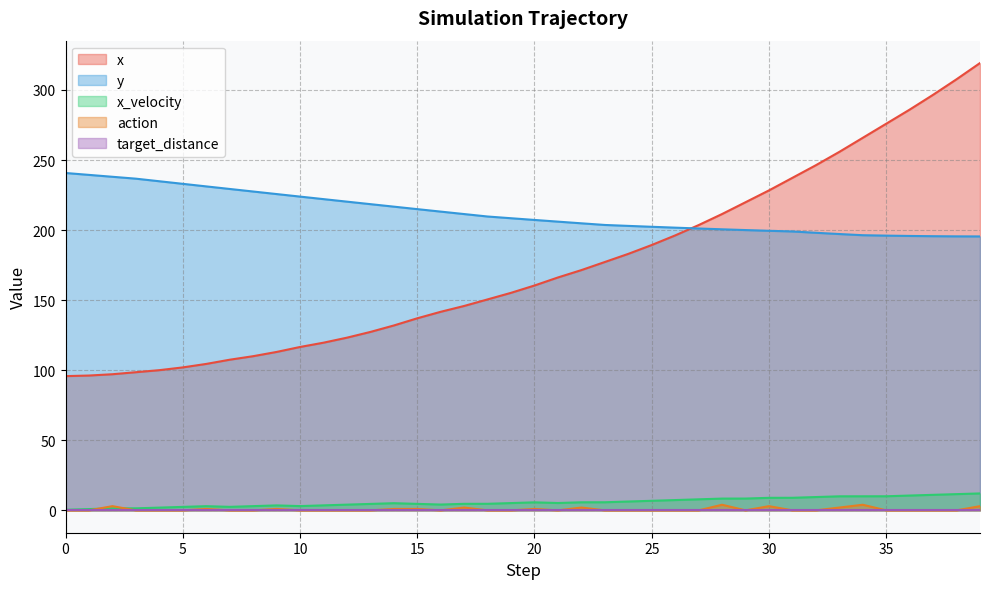

Which series has the widest spread of values?

x